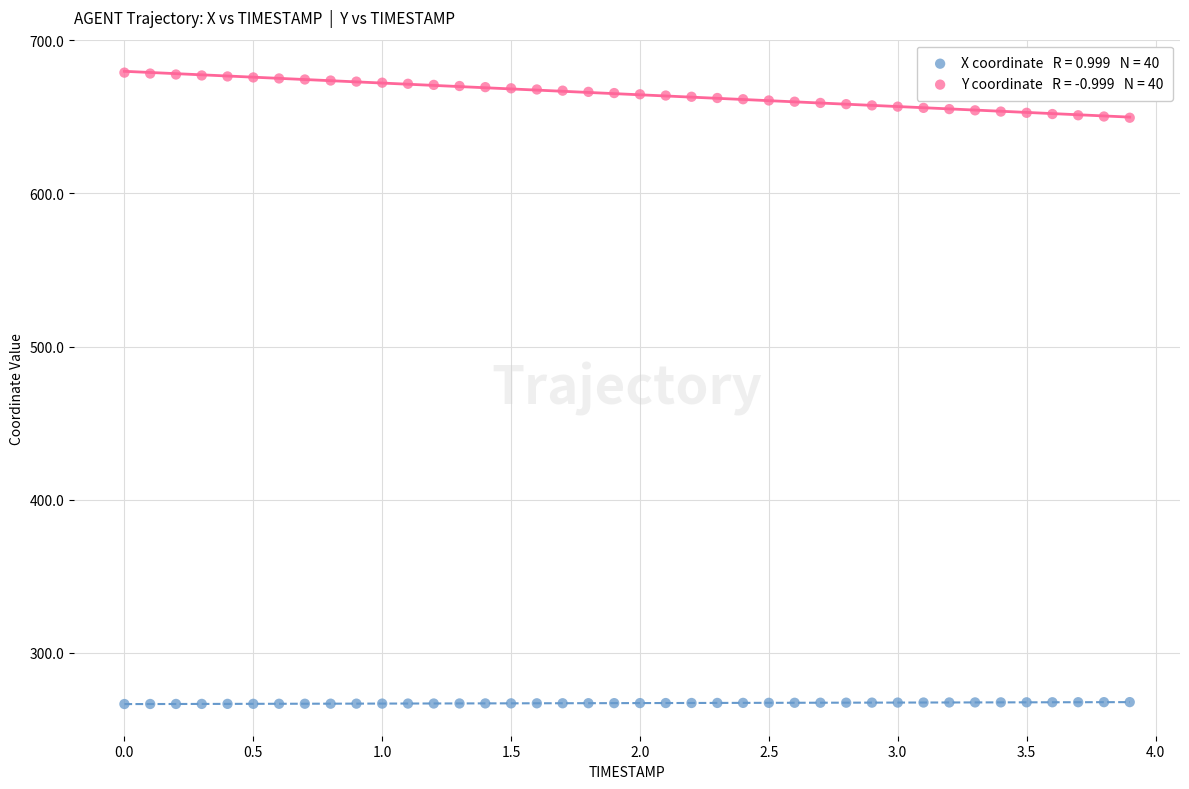

Across all data points, what is the range of Y values (max minus min)?

412.6